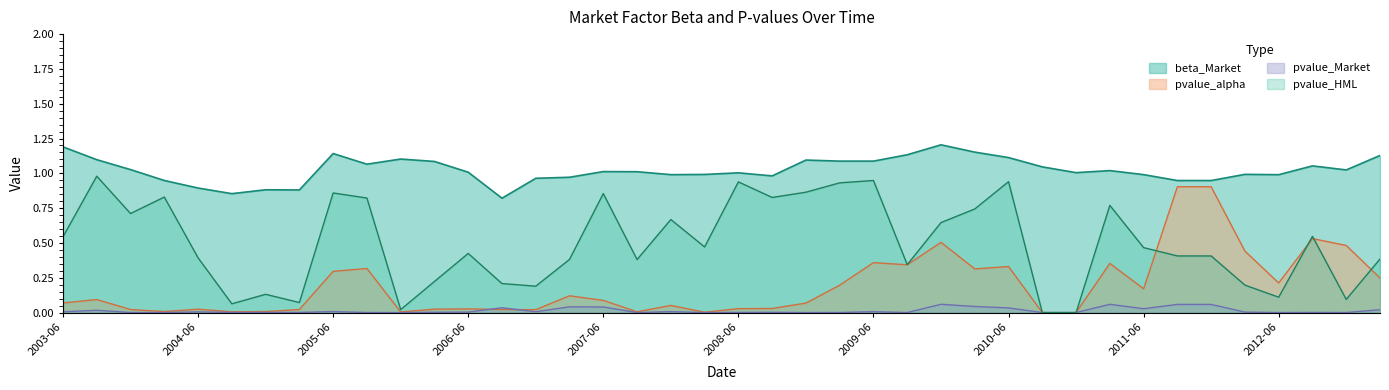

True or false: pvalue_Market has more than 1 points higher than both neighbors.

True